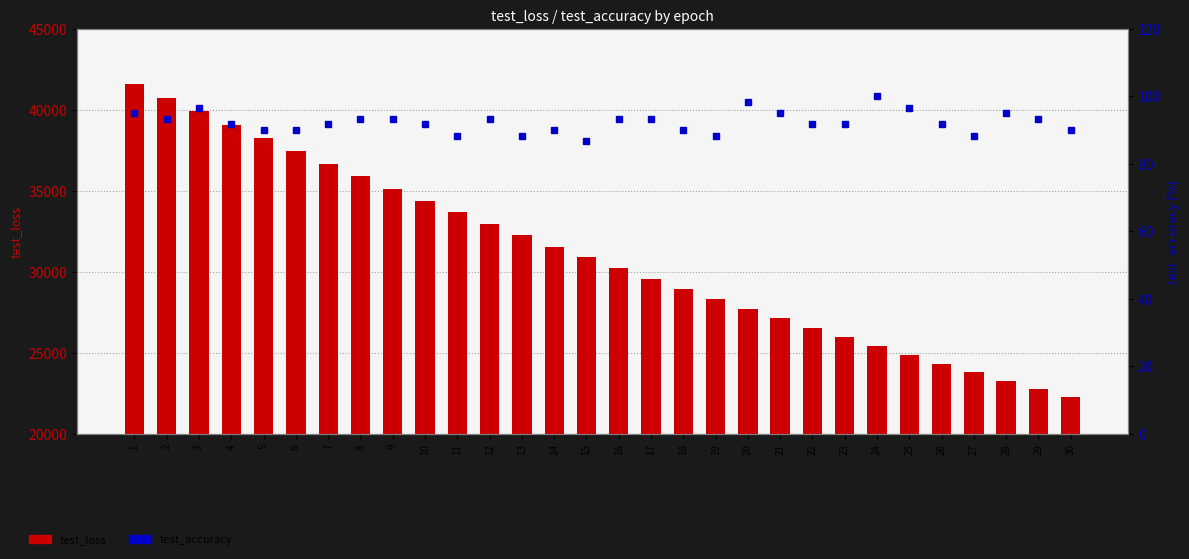

At which label does test_loss first exceed 30891?

1